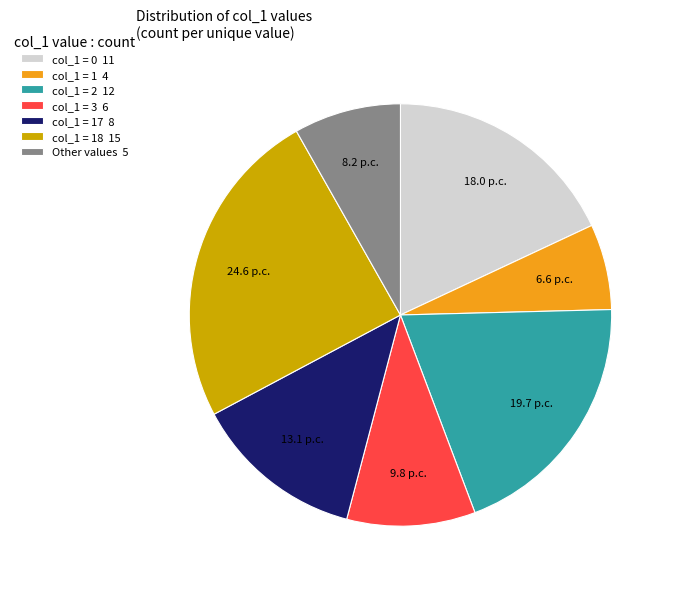

Rank the categories by value from highest to lowest.

col_1 = 18 15, col_1 = 2 12, col_1 = 0 11, col_1 = 17 8, col_1 = 3 6, Other values 5, col_1 = 1 4